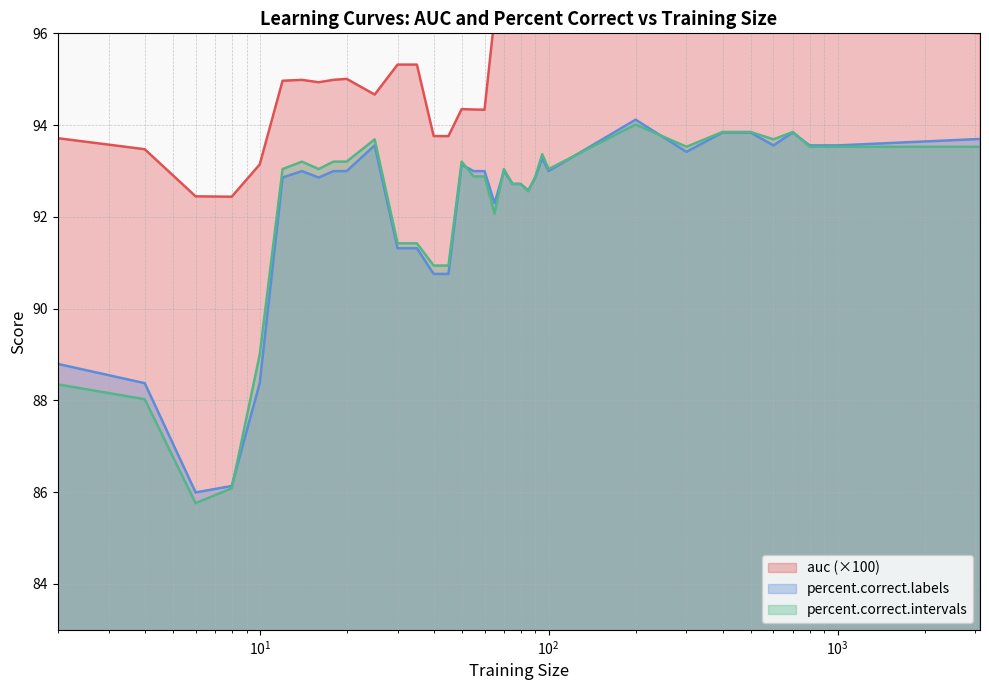

What is the difference between the maximum and second lowest values in the percent.correct.labels series?

8.0